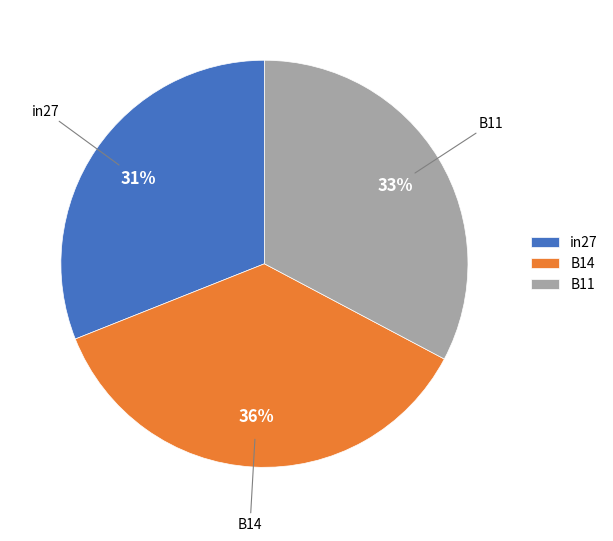

Is the sum of in27 and B14 greater than half?

Yes